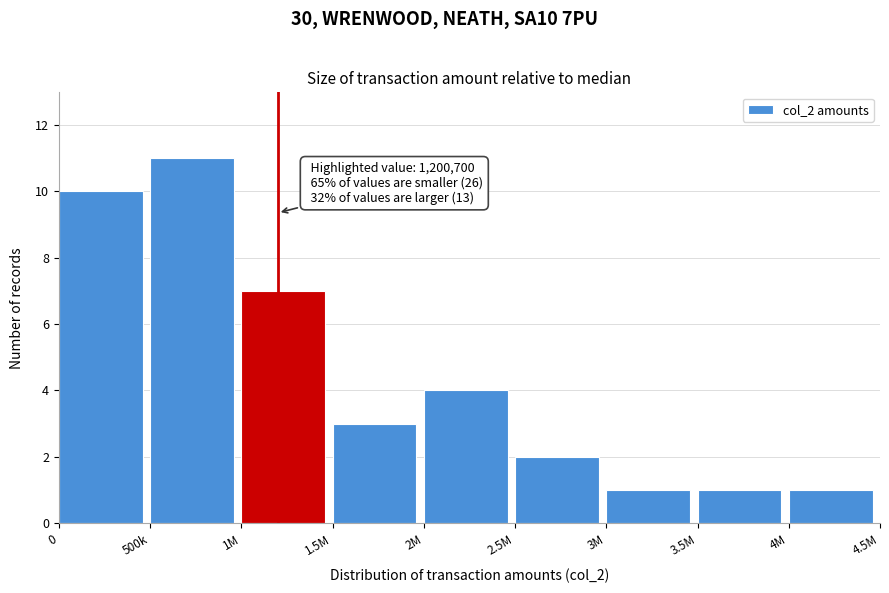

Reading right to left, extract all data points from this chart.

1	1	1	2	4	3	7	11	10